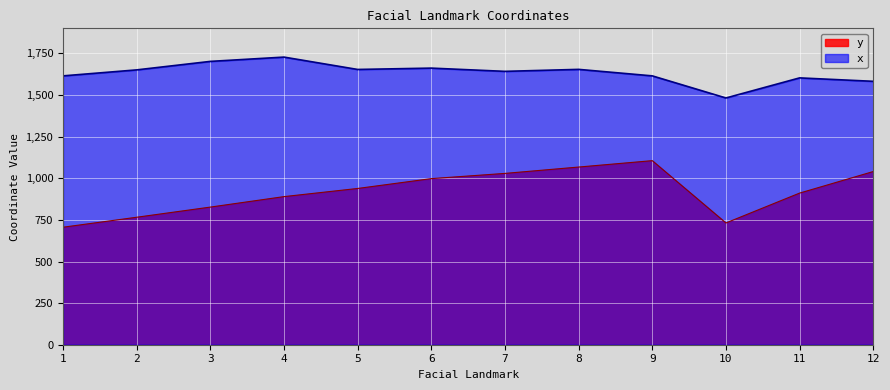

What is the total value across all series at 11?

2514.3